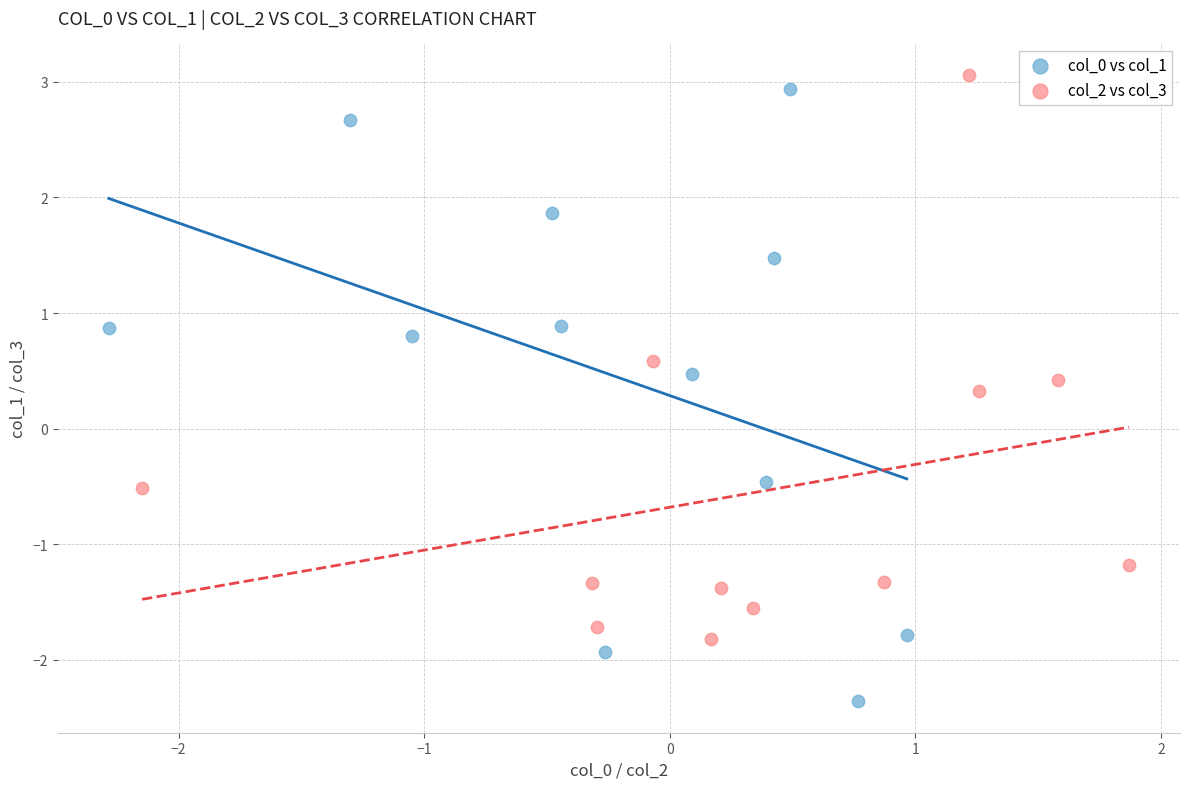

Which series has the largest Y range (max minus min)?

col_0 vs col_1